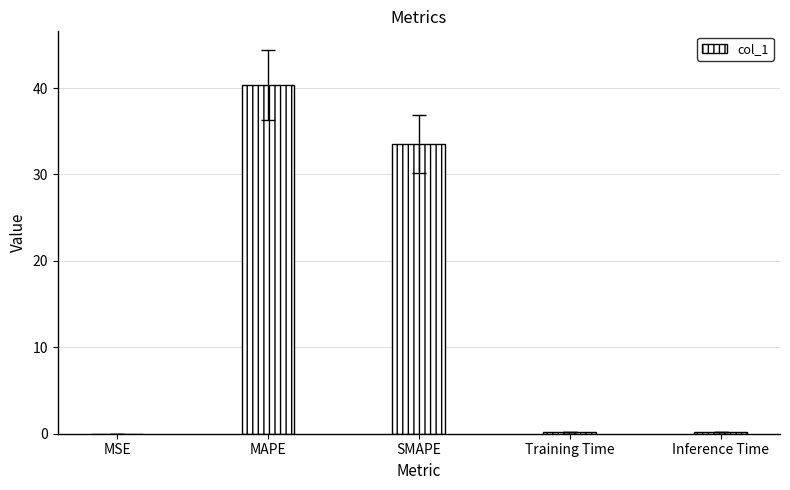

Is it true that the value at Training Time is 0.2?

True